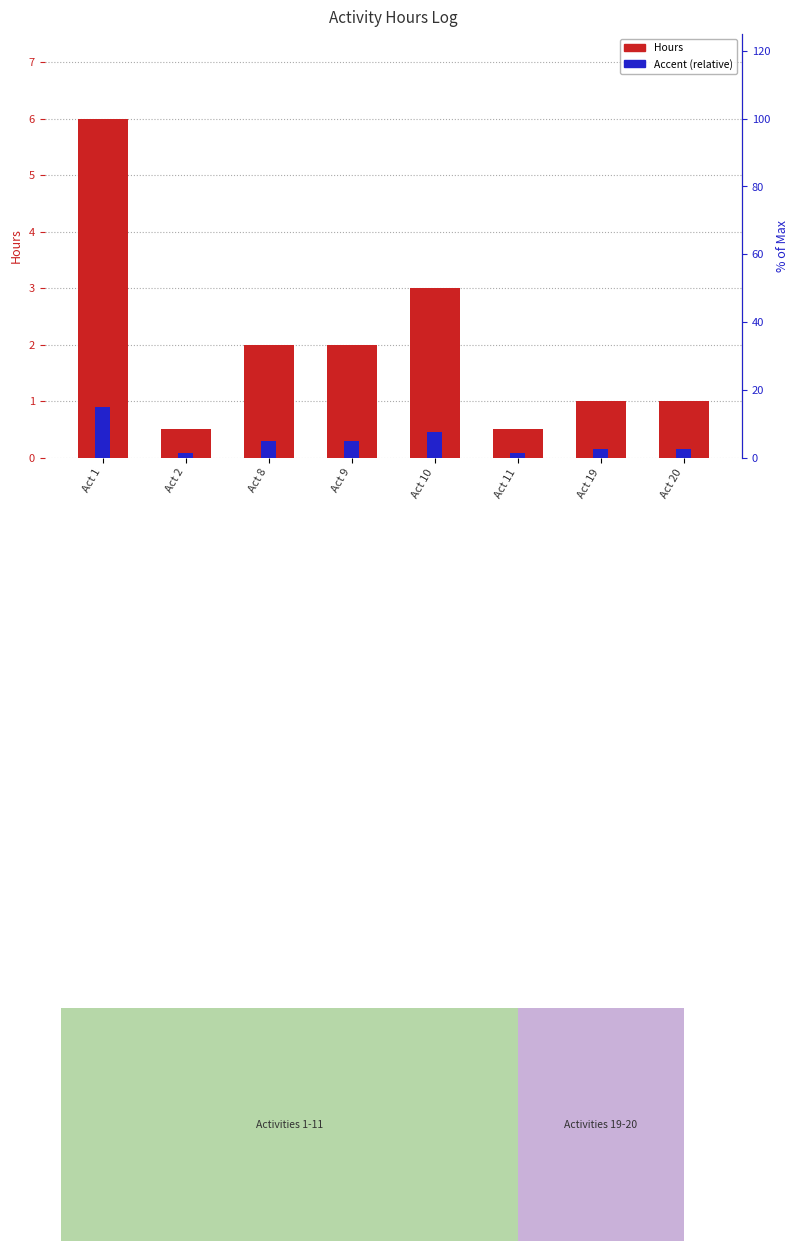

Reading left to right, list all the values displayed in this chart.

Hours: 6.0	0.5	2.0	2.0	3.0	0.5	1.0	1.0
Accent (relative): 0.9	0.1	0.3	0.3	0.4	0.1	0.1	0.1